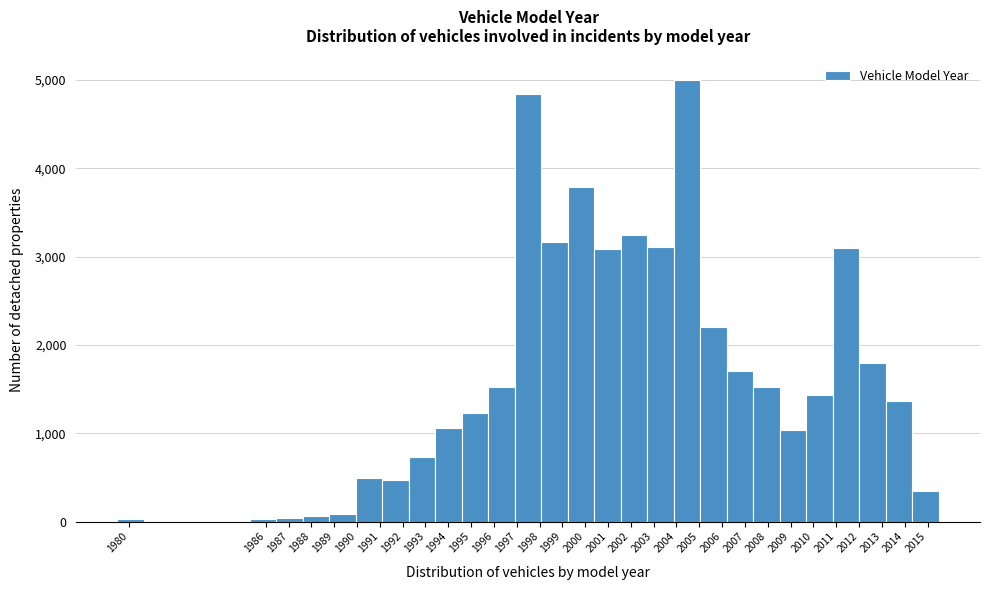

Which range on the x-axis has the tallest bar?

2003.9 to 2005.0